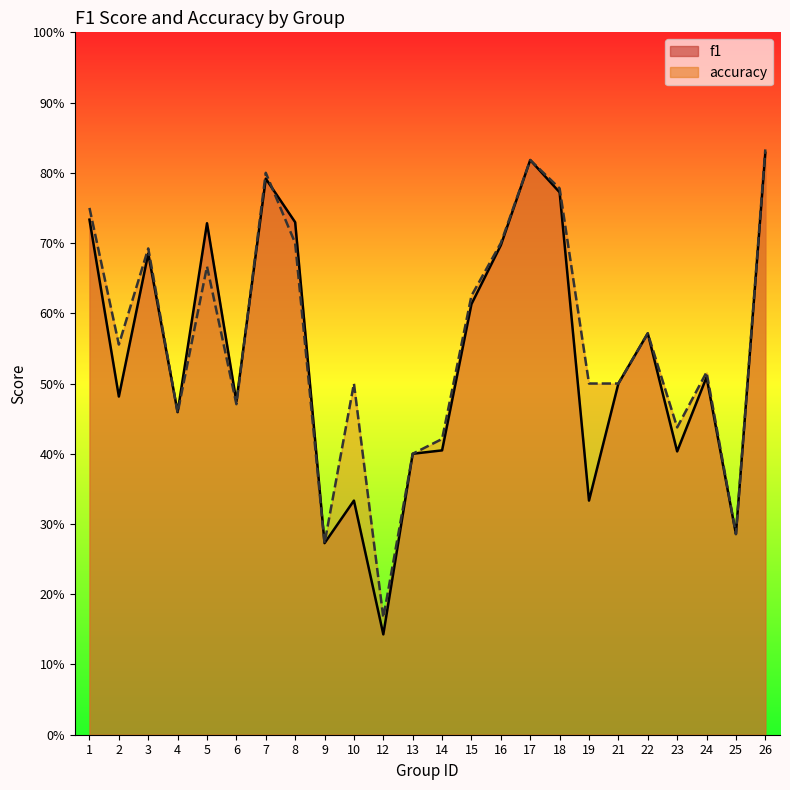

What is the total value across all series at 10?

0.8